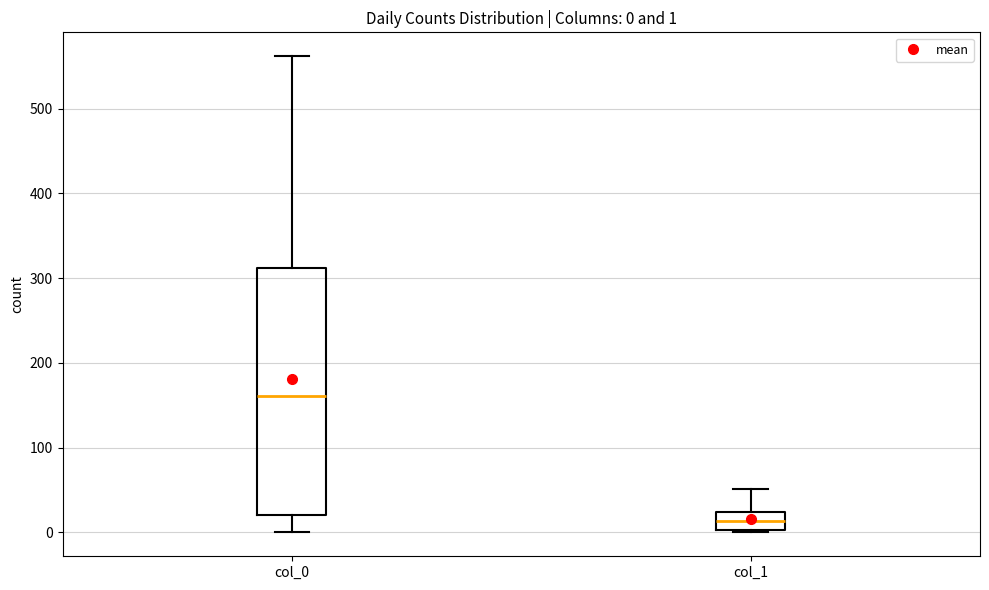

Which box is the tallest, from its lower edge to its upper edge?

col_0